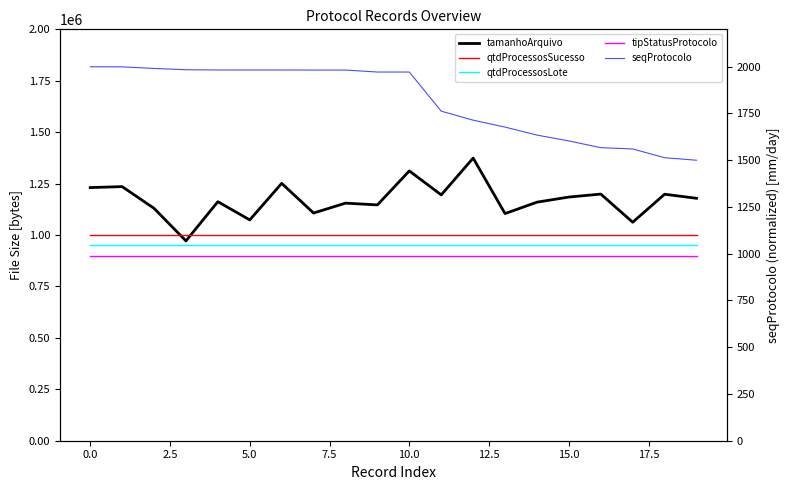

How many categories are shown in the chart?

20